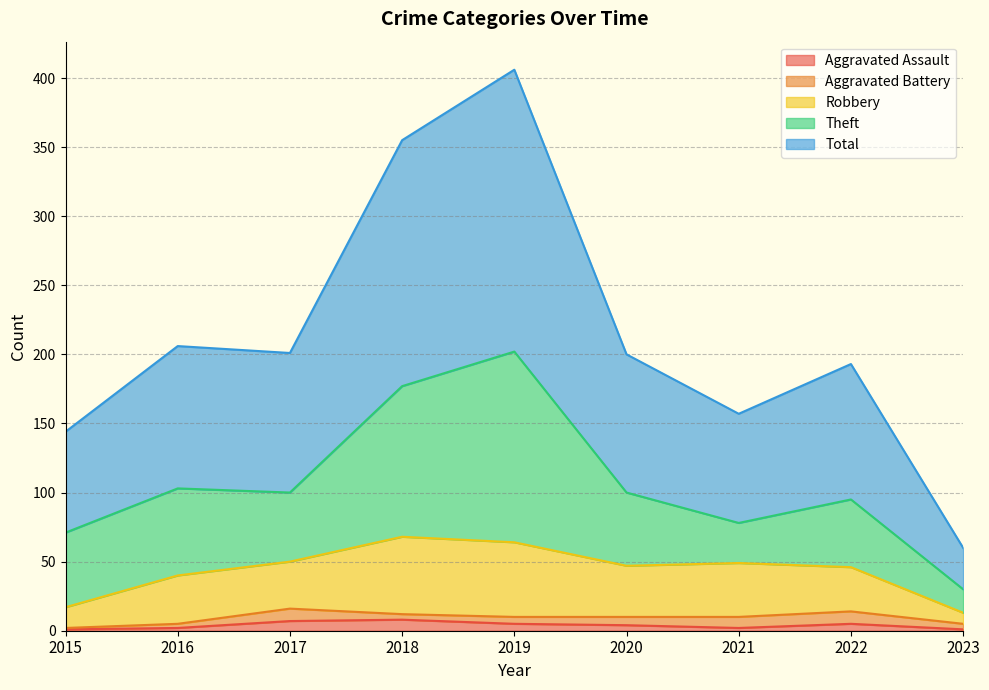

Does the chart display data point markers on the line(s)?

No